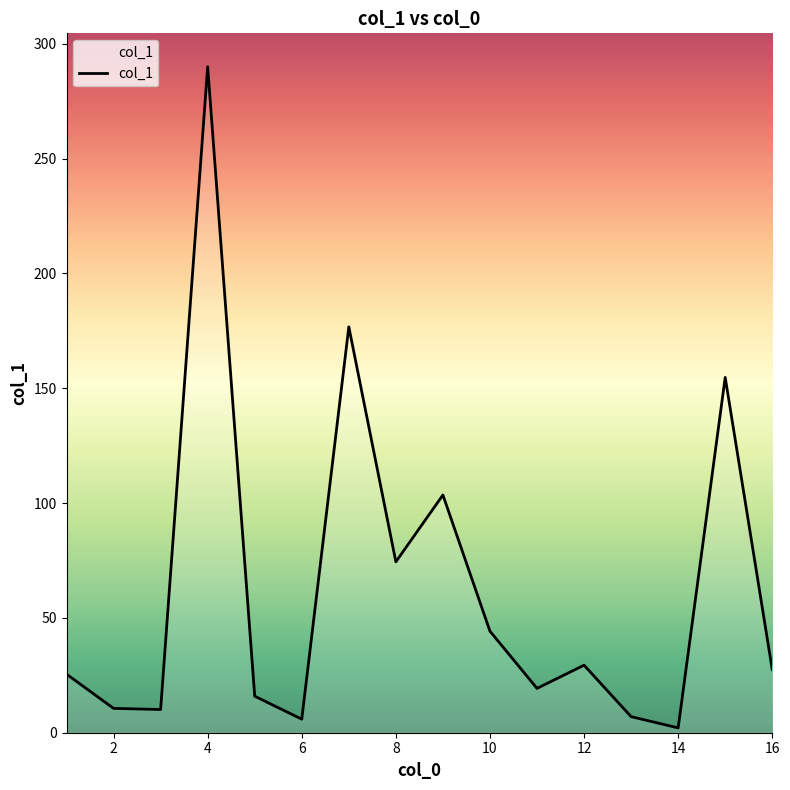

What is the difference between the maximum and minimum values?

287.9